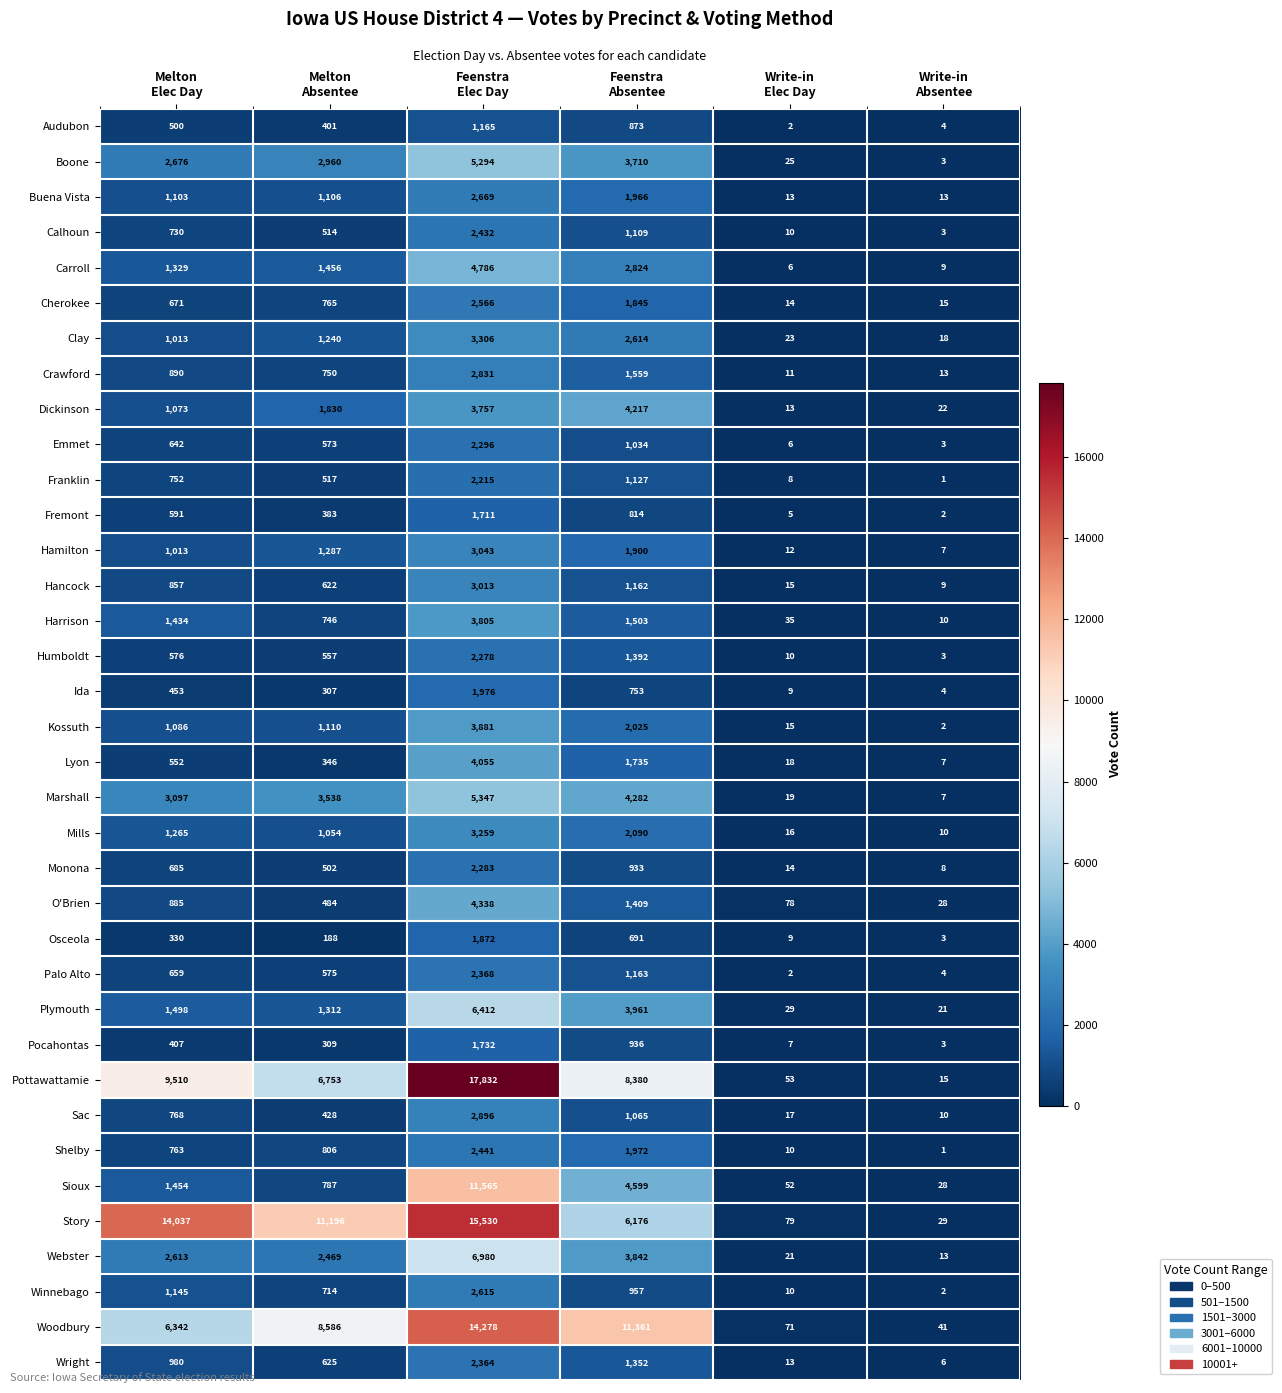

Which series has the largest total across all categories?

Story